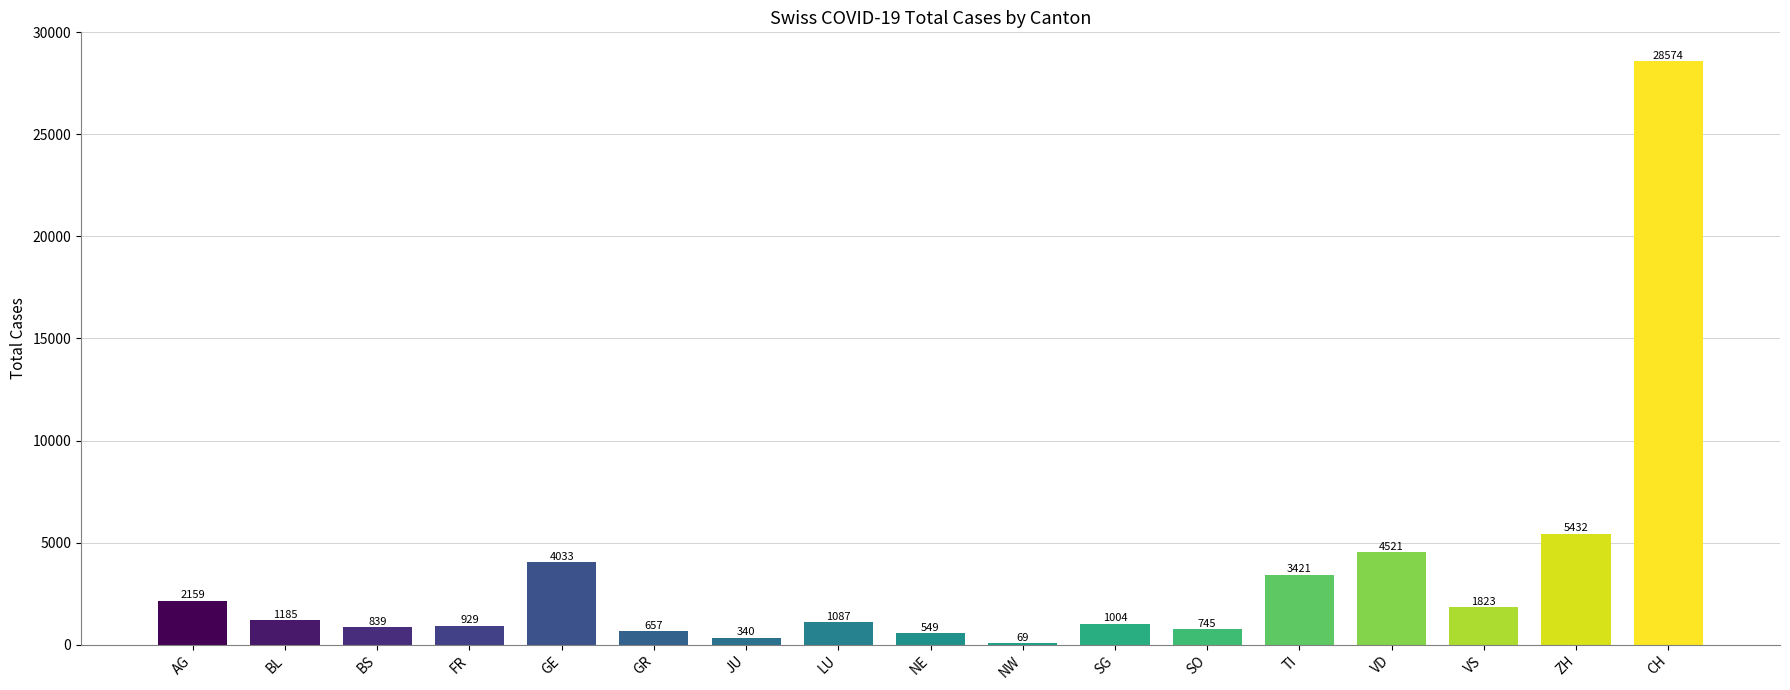

Reading left to right, transcribe all the data shown in this chart.

2159	1185	839	929	4033	657	340	1087	549	69	1004	745	3421	4521	1823	5432	28574